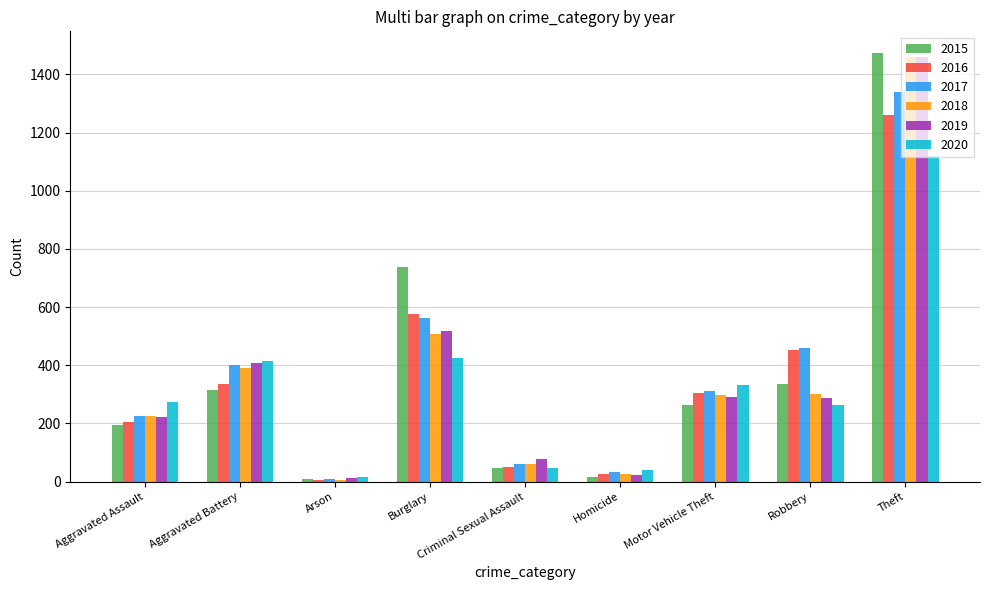

The value of 2019 at Motor Vehicle Theft is 290. True or false?

True